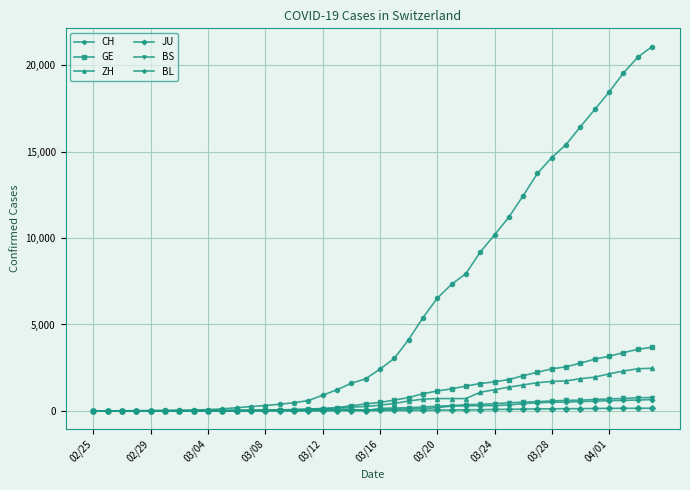

Which series has the widest spread of values?

CH